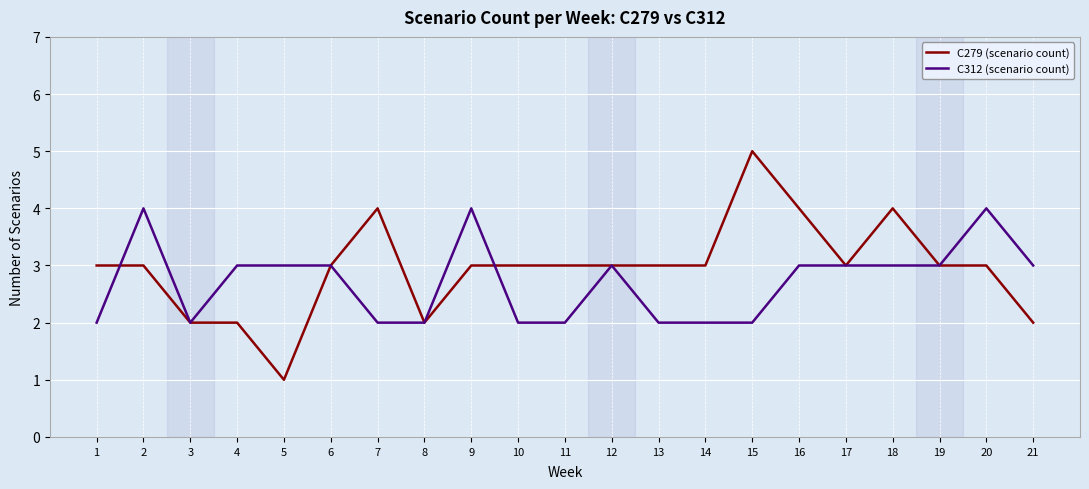

Where do C312 (scenario count) and C279 (scenario count) first cross each other?

1 and 2